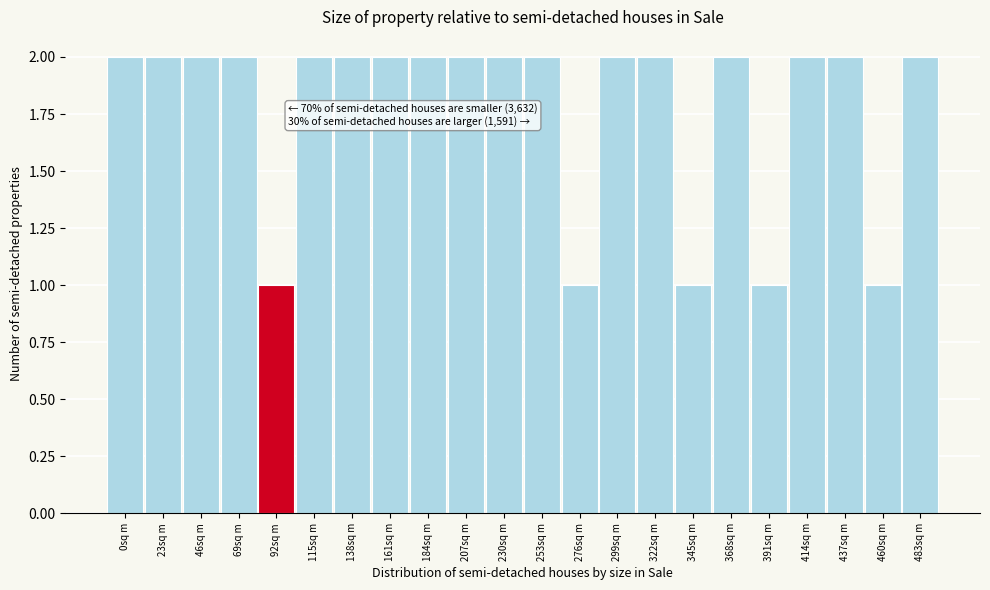

Reading left to right, list all the values displayed in this chart.

0sq m=2	23sq m=2	46sq m=2	69sq m=2	92sq m=1	115sq m=2	138sq m=2	161sq m=2	184sq m=2	207sq m=2	230sq m=2	253sq m=2	276sq m=1	299sq m=2	322sq m=2	345sq m=1	368sq m=2	391sq m=1	414sq m=2	437sq m=2	460sq m=1	483sq m=2